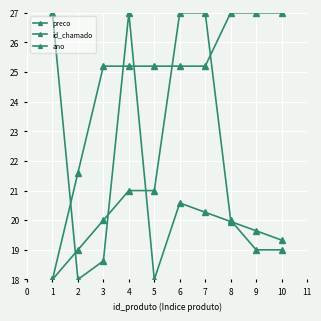

How many series are shown in this chart?

3